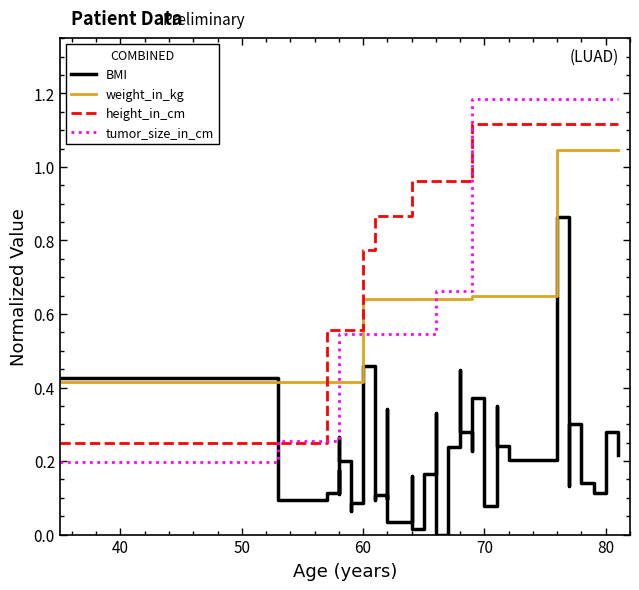

What is the difference between the second highest and minimum values in the height_in_cm series?

0.9